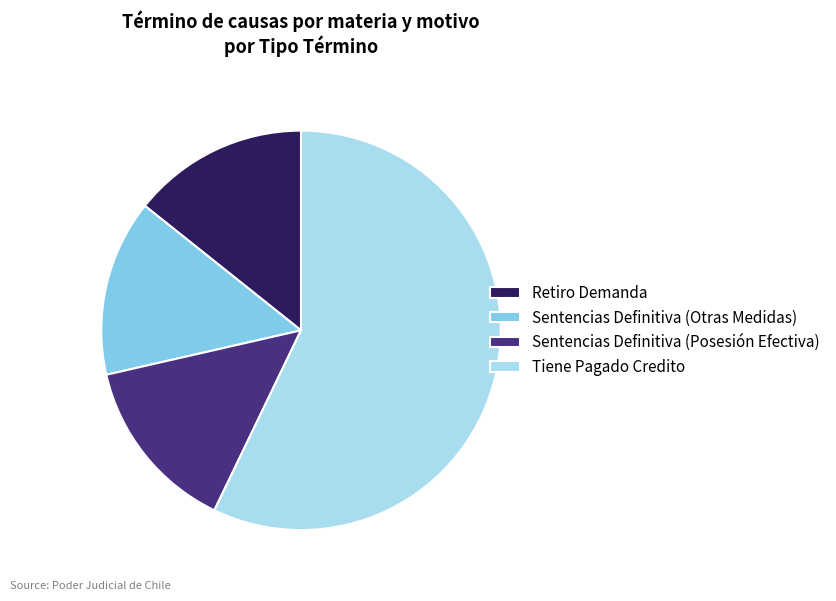

Which category has the biggest portion of the pie?

Tiene Pagado Credito